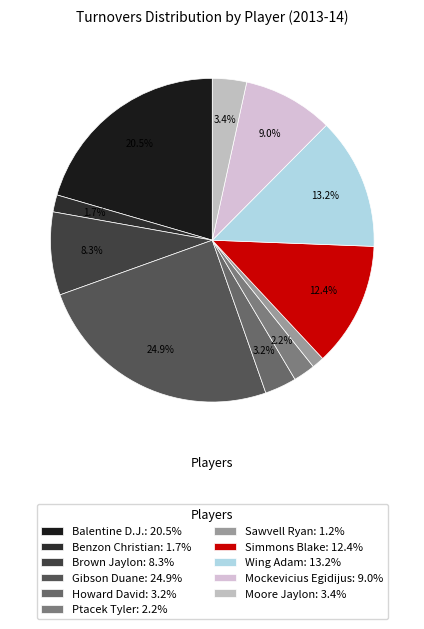

Which slice is the smallest?

Sawvell Ryan